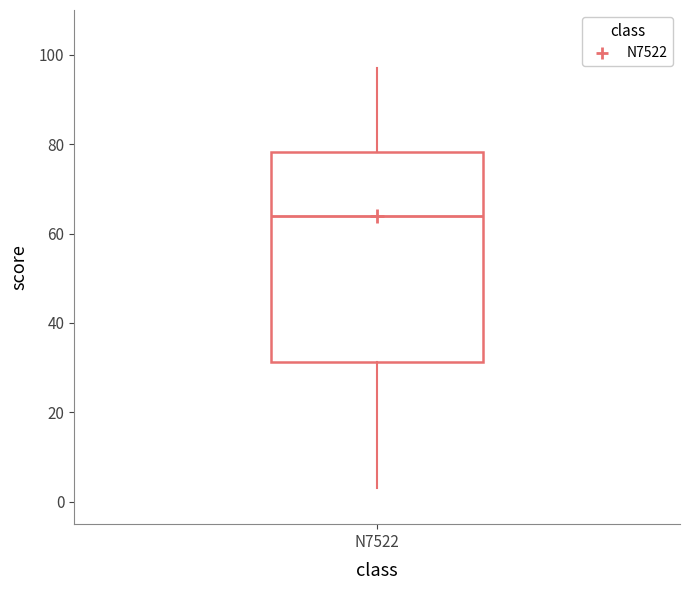

Read this box plot against the y-axis: the position of the median line, the range covered by the box, and the ends of both whiskers. The values are not printed on the chart, so give them approximately, as read against the axis.

median 64, box 32 to 78, whiskers 4 to 98